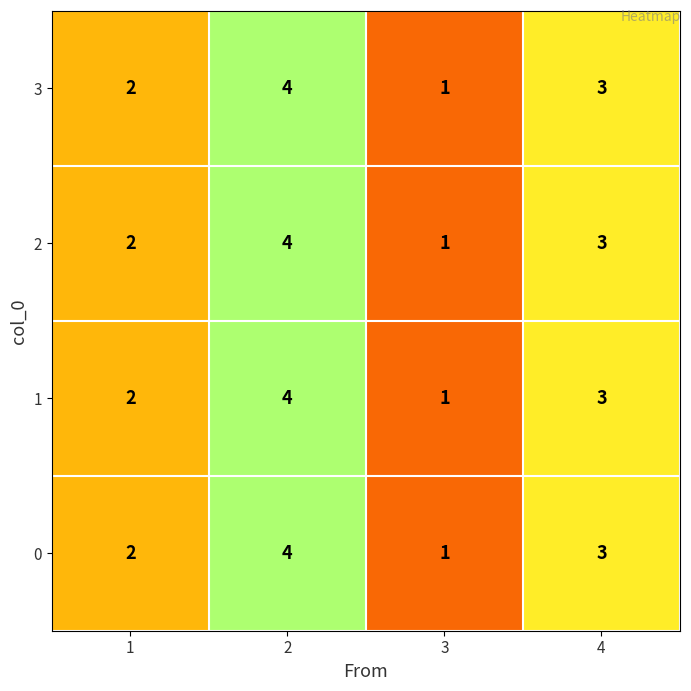

What is the smallest value displayed?

1